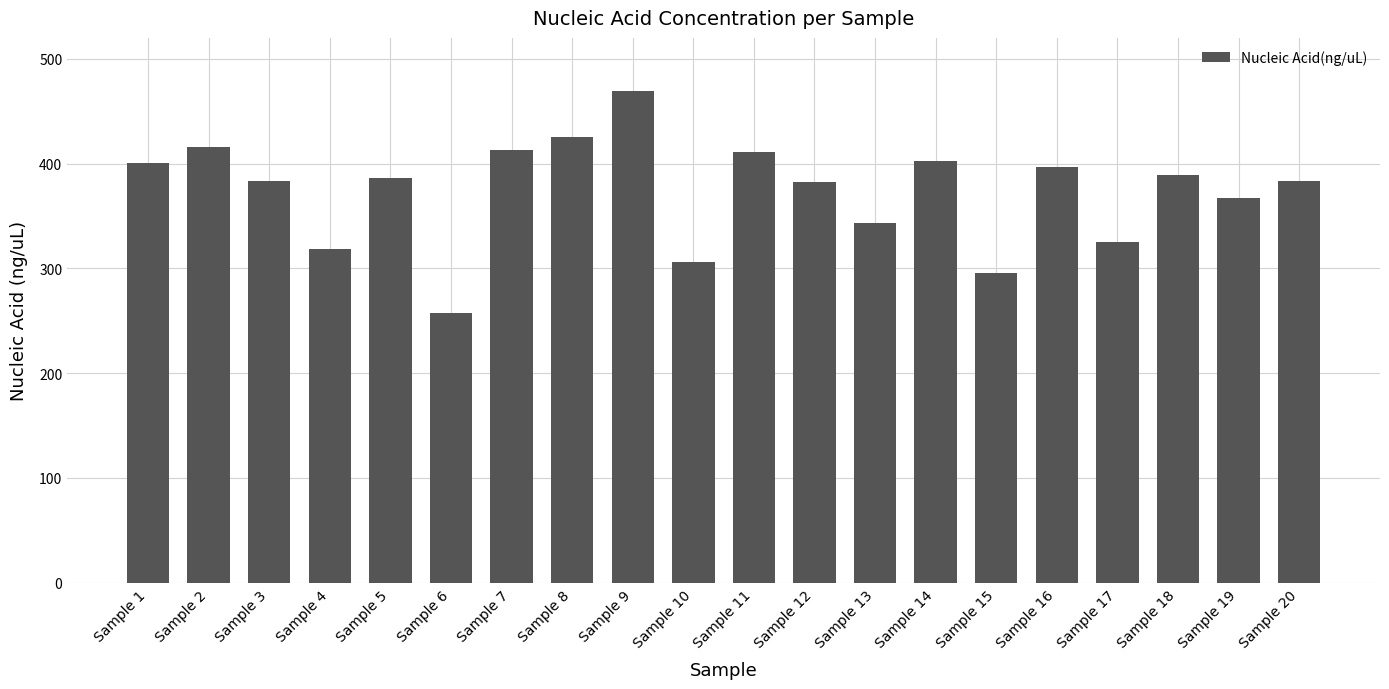

What is the greatest value displayed?

469.3